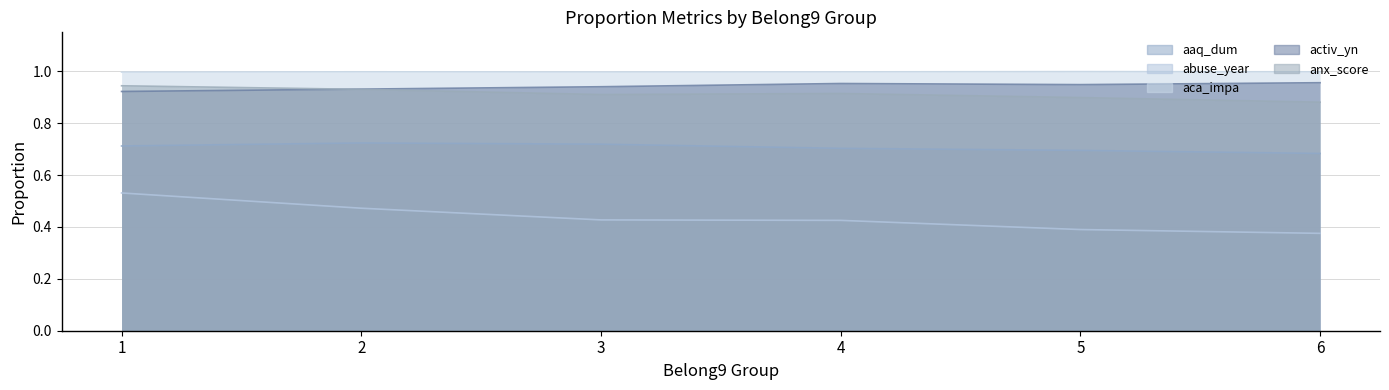

What is the average value of the aca_impa series?

1.0